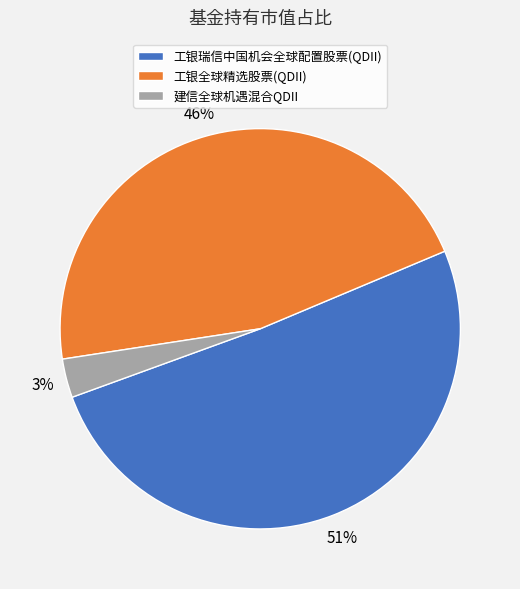

Do 工银全球精选股票(QDII) and 工银瑞信中国机会全球配置股票(QDII) together represent more than half of the pie?

Yes